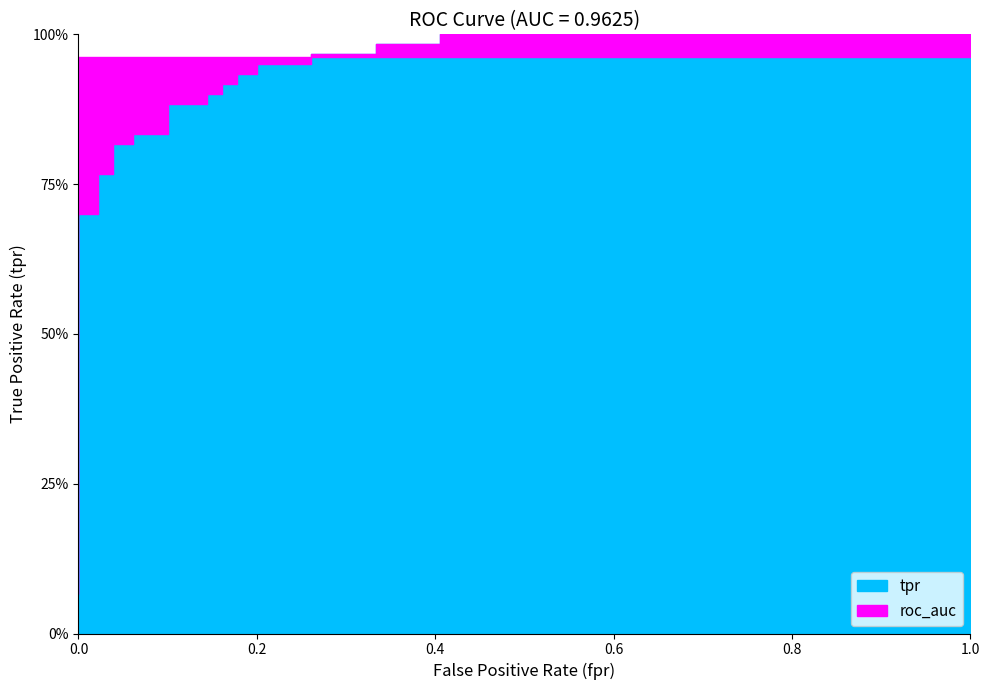

True or false: roc_auc has more than 0 interior local peaks.

False